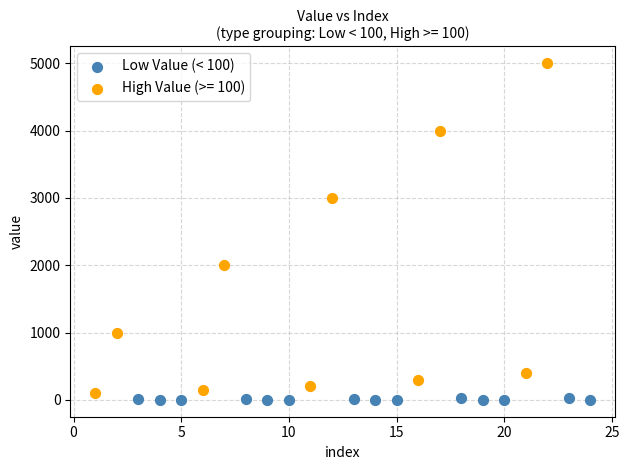

Which series contains the highest Y value?

High Value (>= 100)